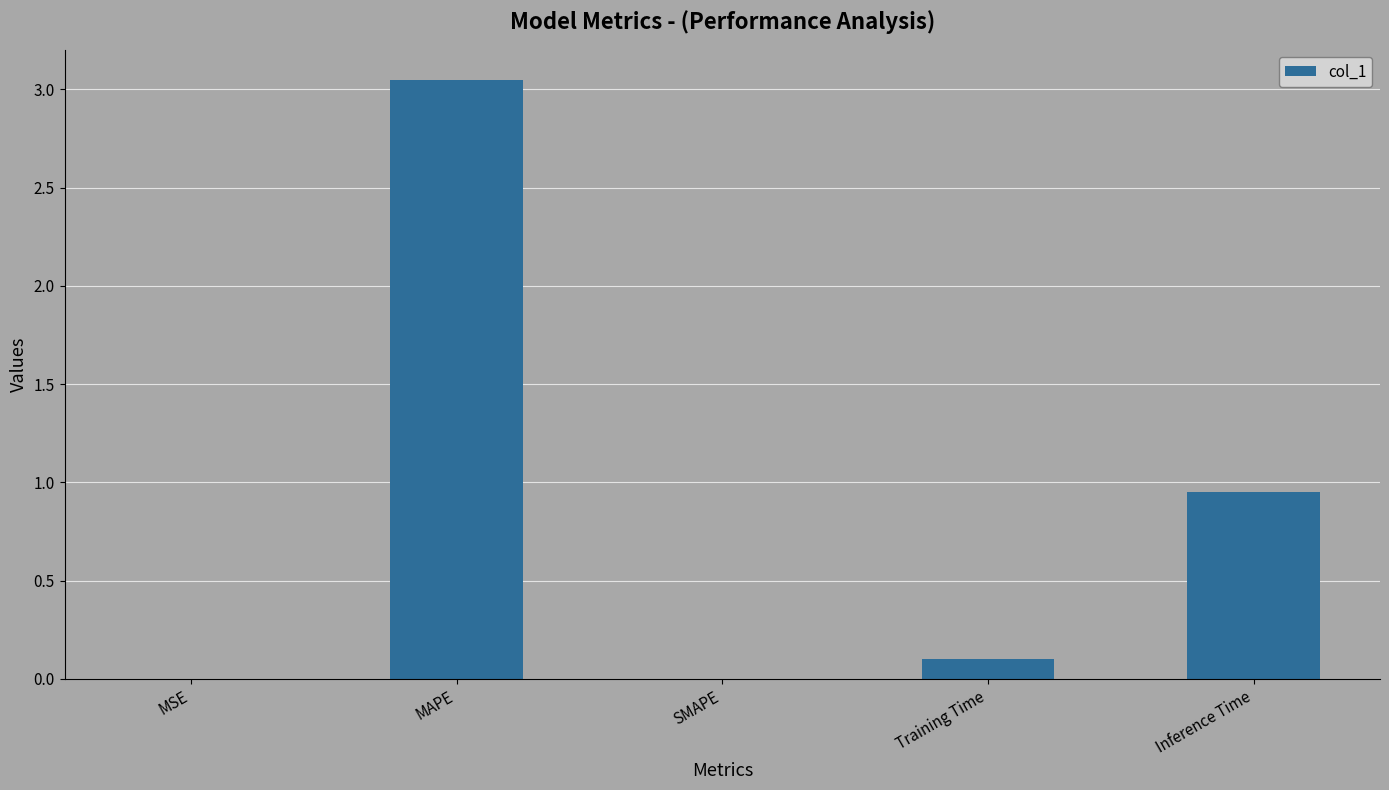

What is the average value?

0.8